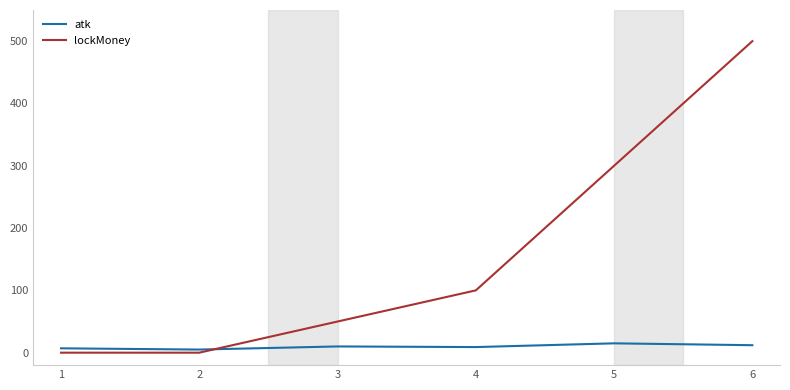

At how many categories does at least one series exceed 439?

1